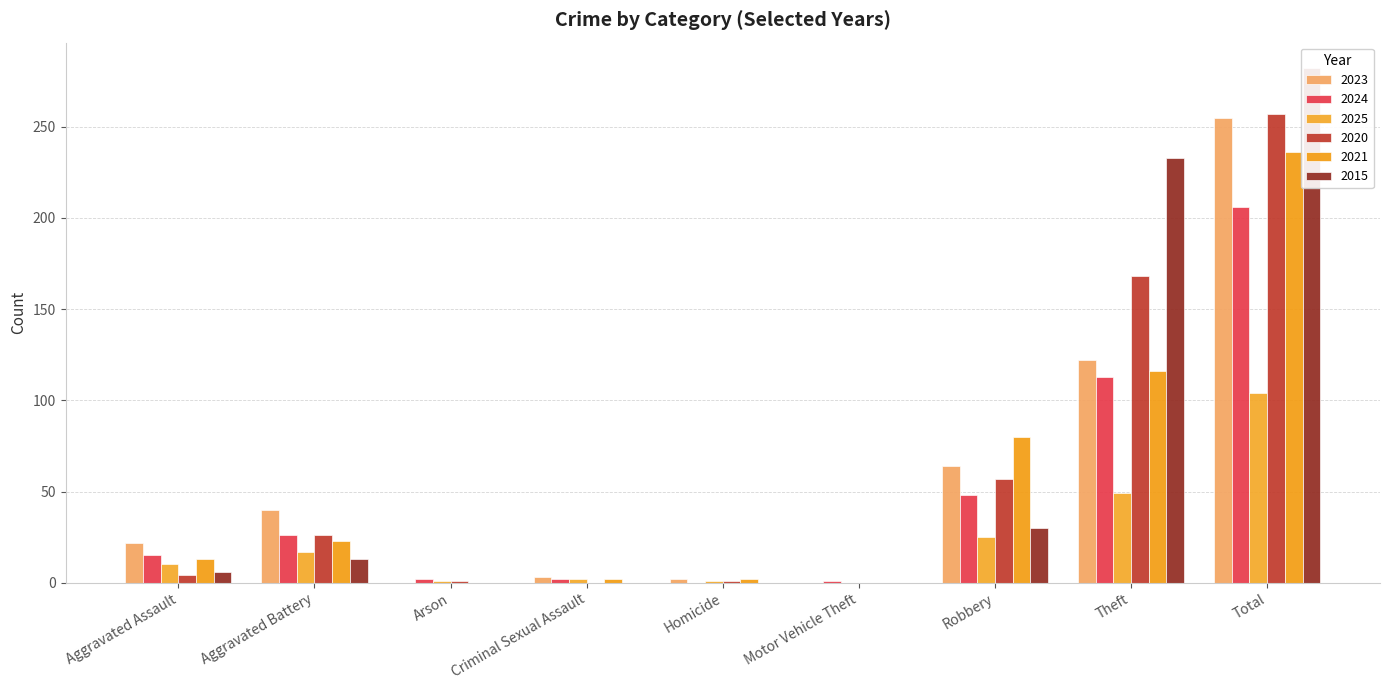

Reading right to left, transcribe all the data shown in this chart.

2023: Total=255	Theft=122	Robbery=64	Motor Vehicle Theft=0	Homicide=2	Criminal Sexual Assault=3	Arson=0	Aggravated Battery=40	Aggravated Assault=22
2024: Total=206	Theft=113	Robbery=48	Motor Vehicle Theft=1	Homicide=0	Criminal Sexual Assault=2	Arson=2	Aggravated Battery=26	Aggravated Assault=15
2025: Total=104	Theft=49	Robbery=25	Motor Vehicle Theft=0	Homicide=1	Criminal Sexual Assault=2	Arson=1	Aggravated Battery=17	Aggravated Assault=10
2020: Total=257	Theft=168	Robbery=57	Motor Vehicle Theft=0	Homicide=1	Criminal Sexual Assault=0	Arson=1	Aggravated Battery=26	Aggravated Assault=4
2021: Total=236	Theft=116	Robbery=80	Motor Vehicle Theft=0	Homicide=2	Criminal Sexual Assault=2	Arson=0	Aggravated Battery=23	Aggravated Assault=13
2015: Total=282	Theft=233	Robbery=30	Motor Vehicle Theft=0	Homicide=0	Criminal Sexual Assault=0	Arson=0	Aggravated Battery=13	Aggravated Assault=6